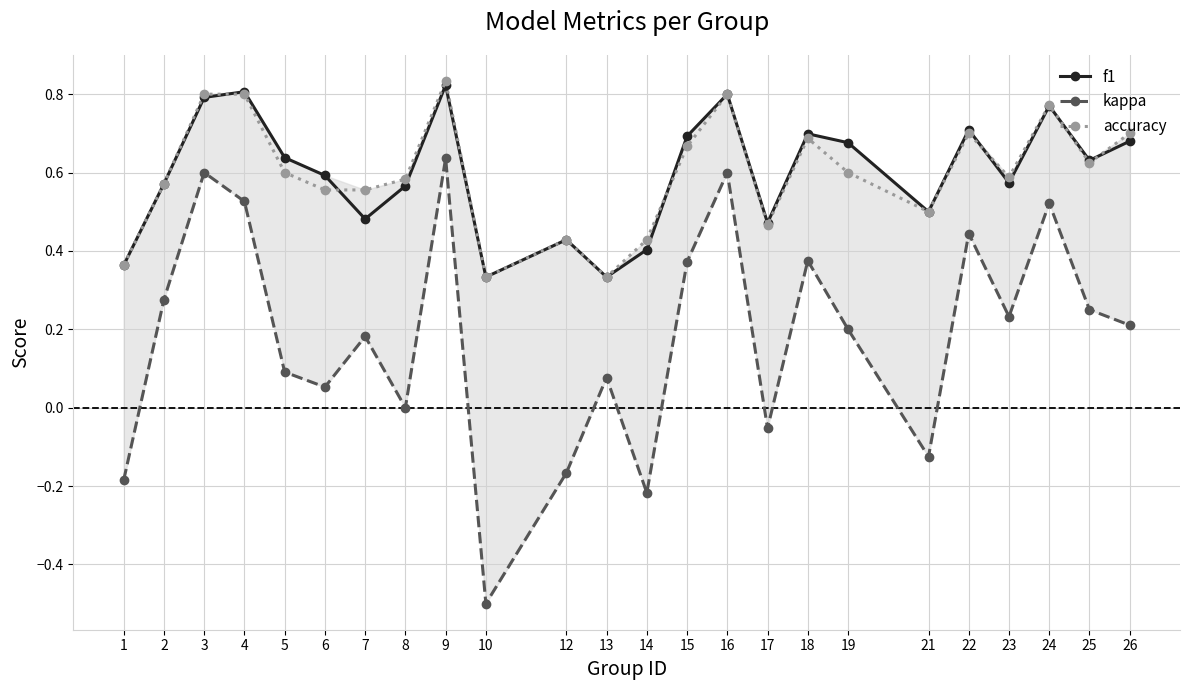

The value of f1 at 18 is 0.3. True or false?

False